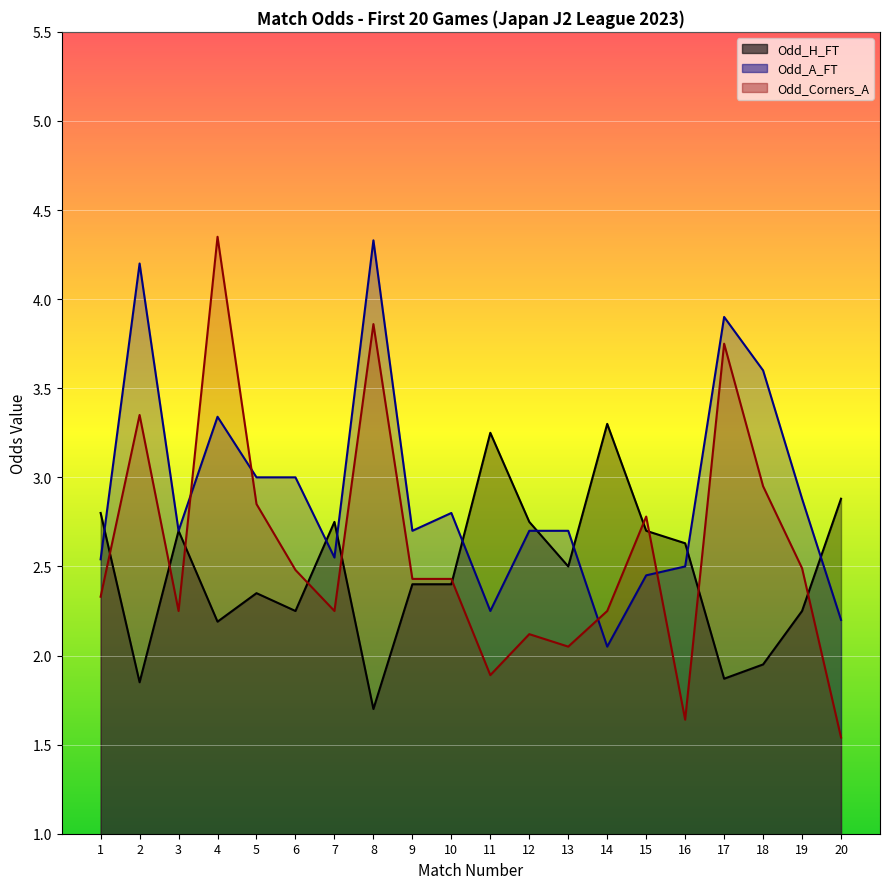

Between which two adjacent categories do Odd_H_FT and Odd_A_FT first intersect?

1 and 2